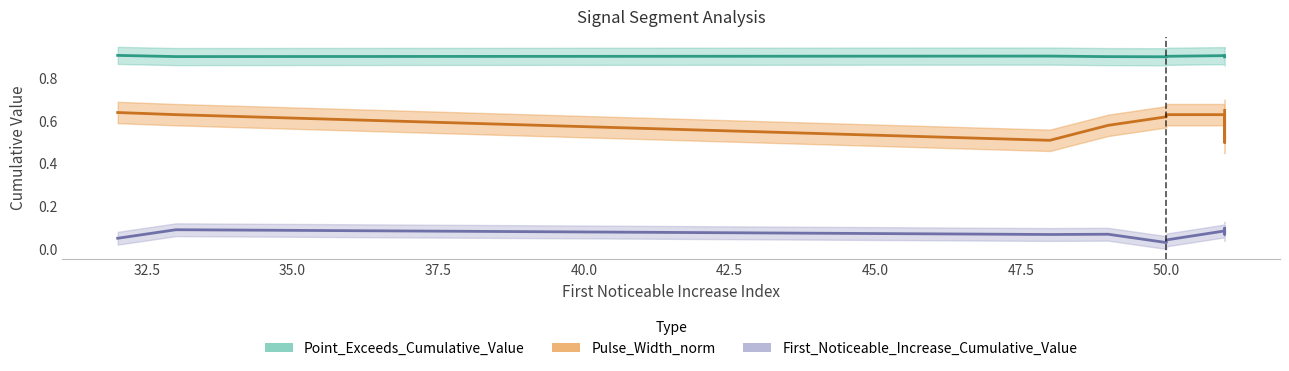

The Point_Exceeds_Cumulative_Value series shows 0.9 at 32. True or false?

True